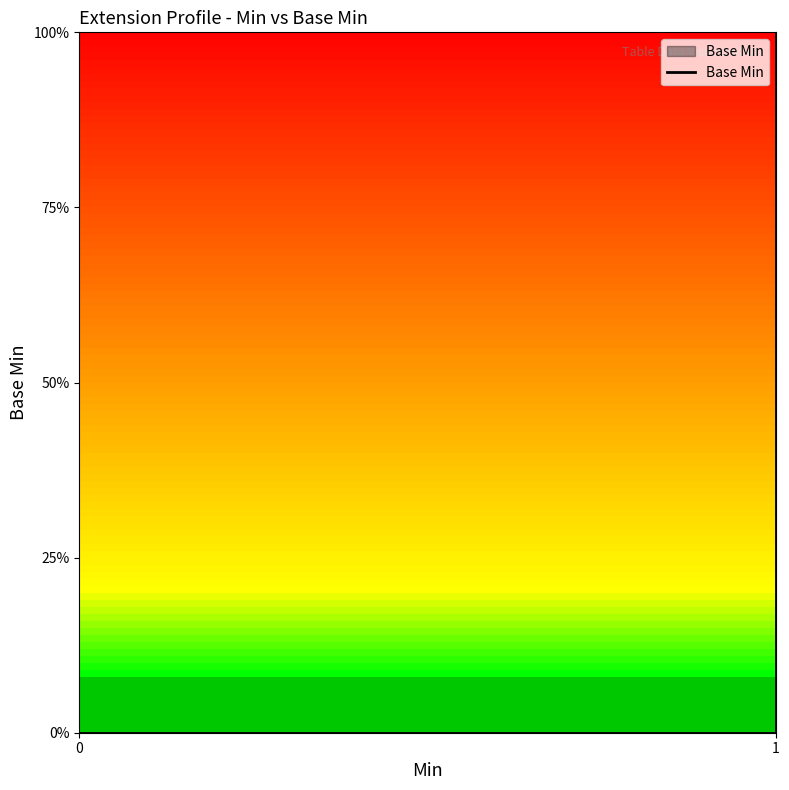

Reading left to right, list all the values displayed in this chart.

0	0	0	0	1